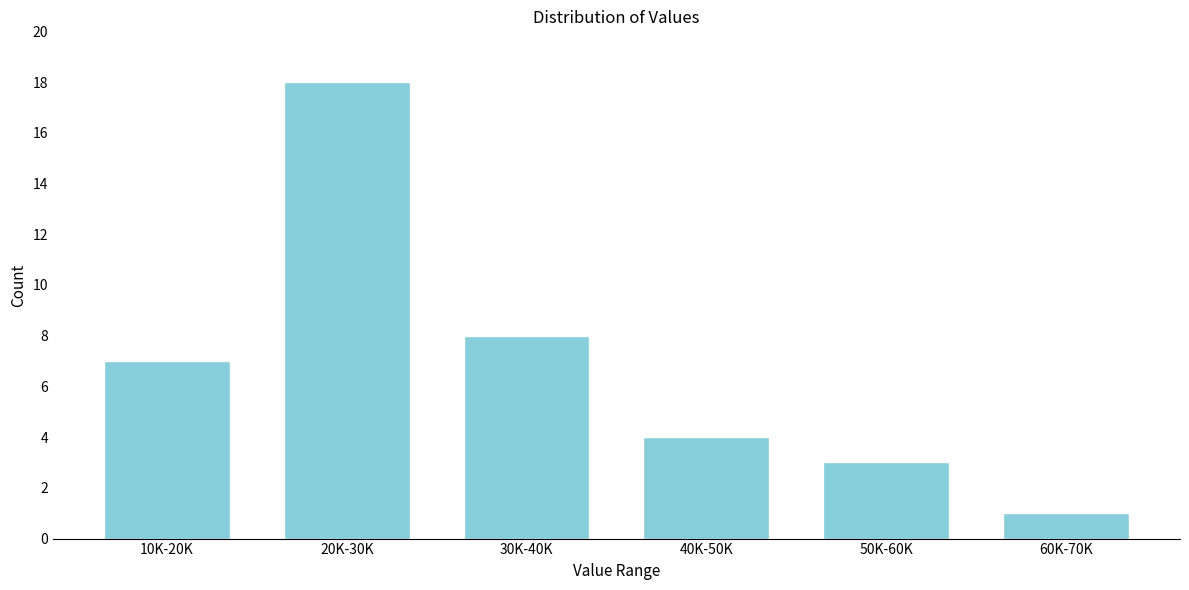

Reading right to left, transcribe all the data shown in this chart.

1	3	4	8	18	7